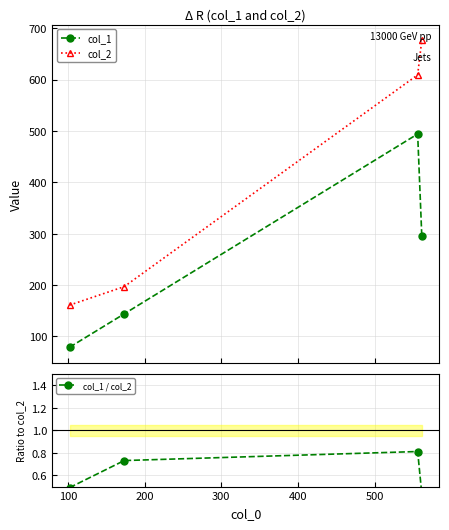

True or false: col_2 has more than 0 points higher than both neighbors.

False